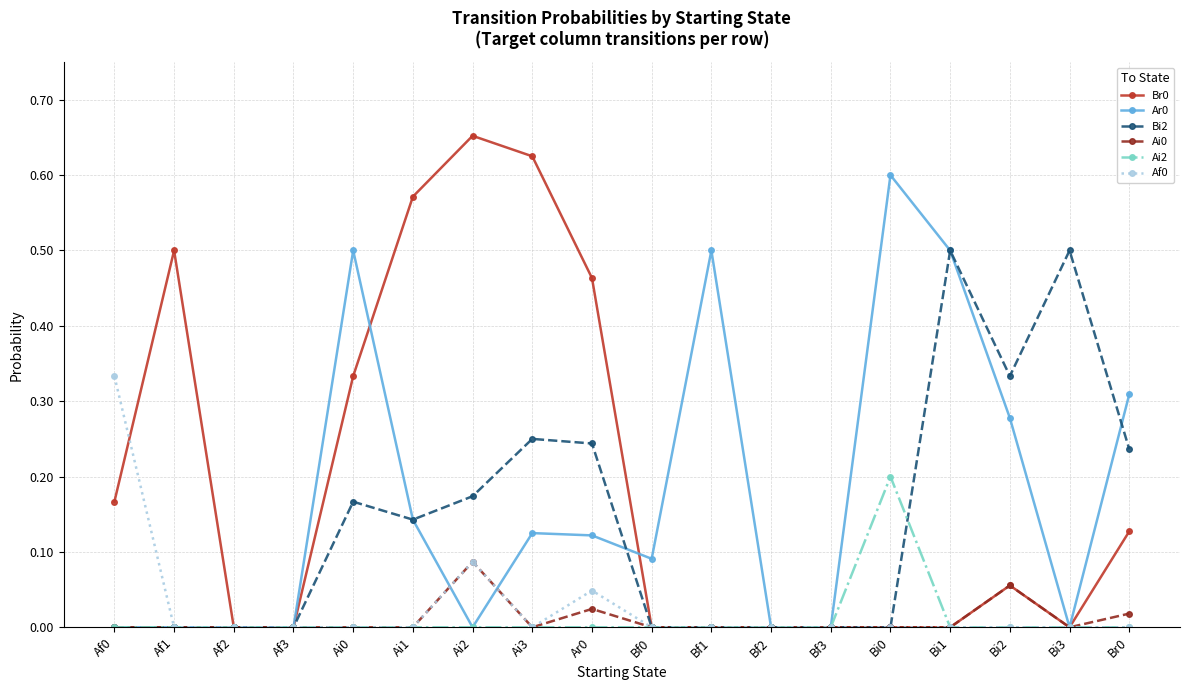

True or false: Ar0 has more than 2 points higher than both neighbors.

True